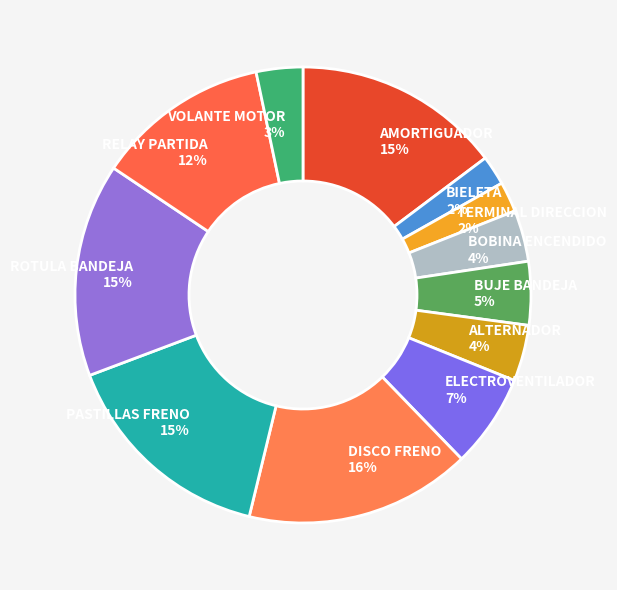

Count the number of slices in the pie.

12